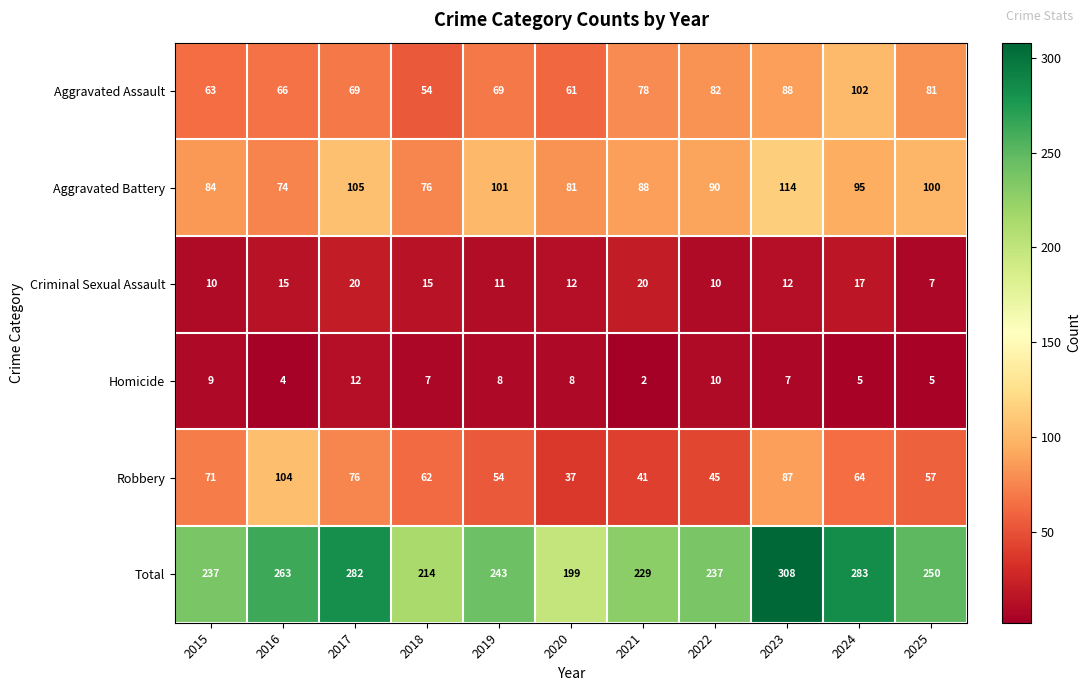

Read the Total value at 2023.

308